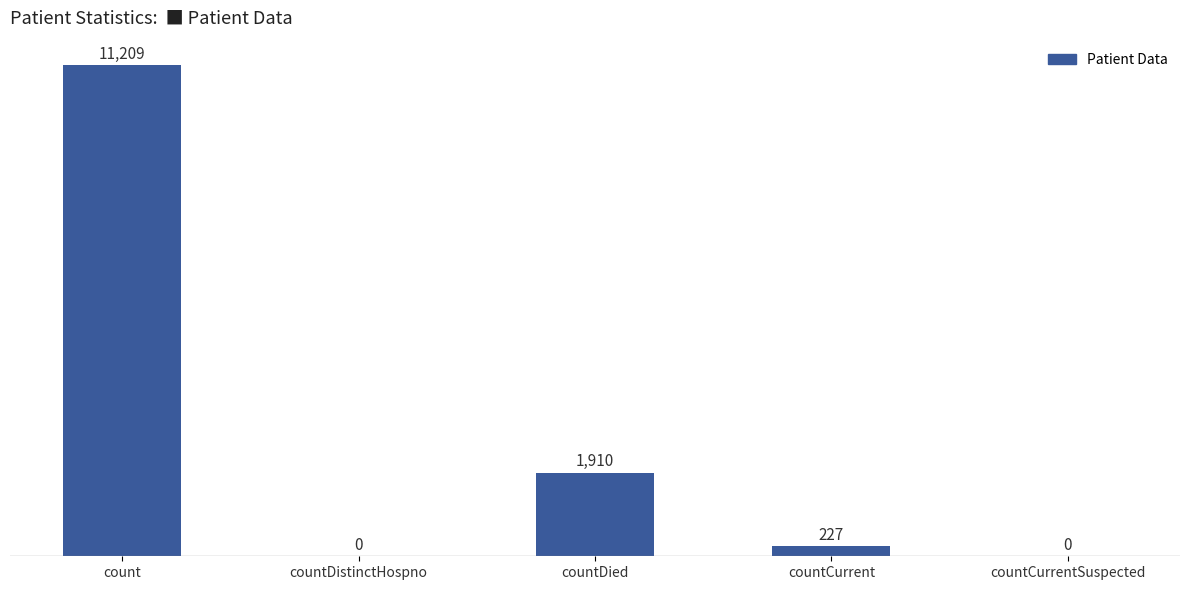

What is the change in value from count to countCurrent?

-10982